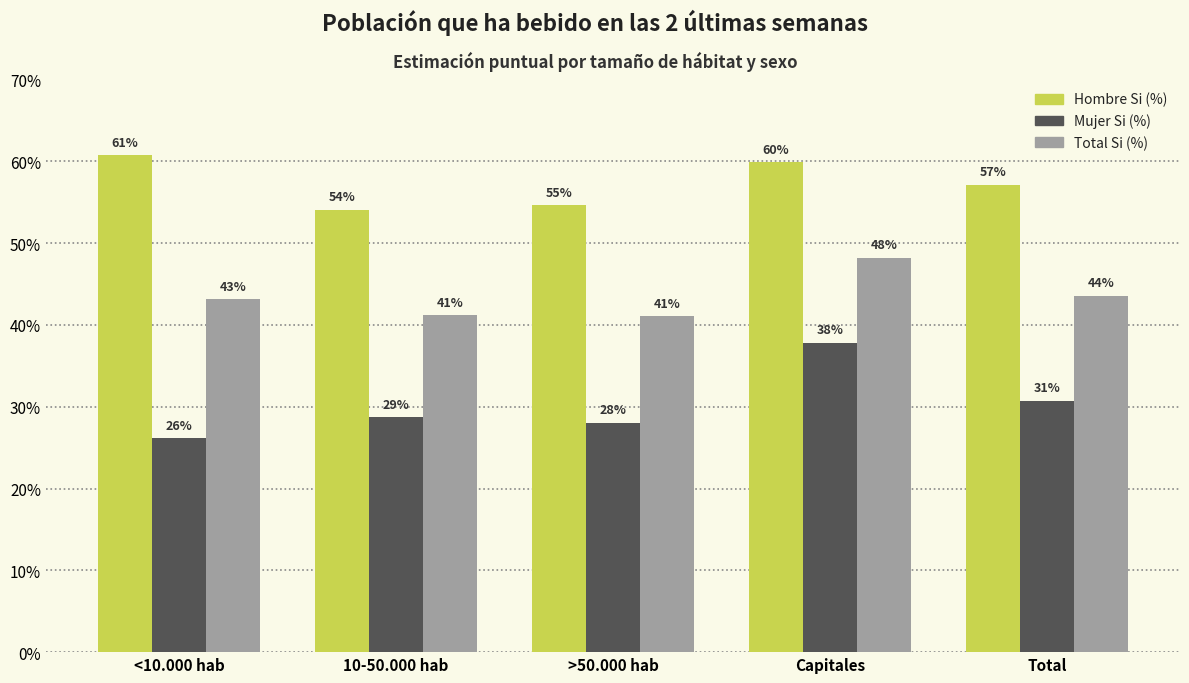

Which series has the largest total across all categories?

Hombre Si (%)